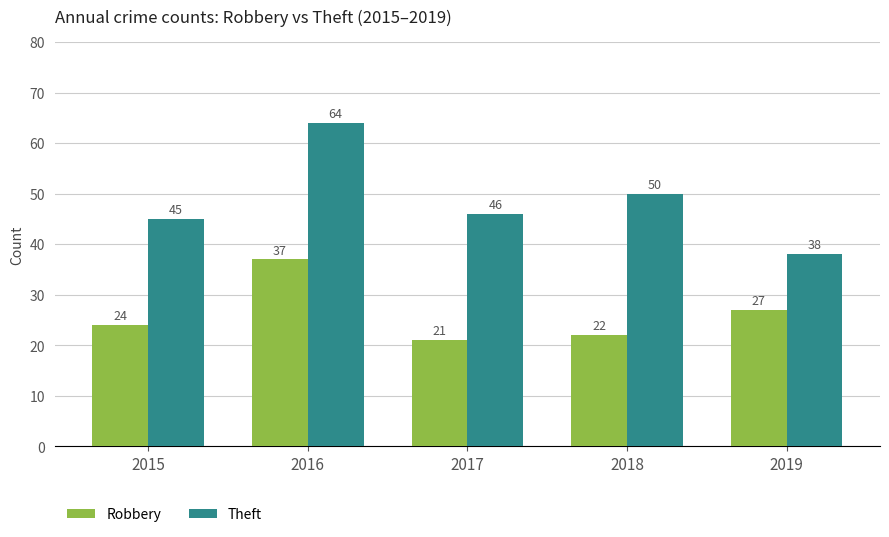

Reading left to right, extract all data points from this chart.

Robbery: 24	37	21	22	27
Theft: 45	64	46	50	38